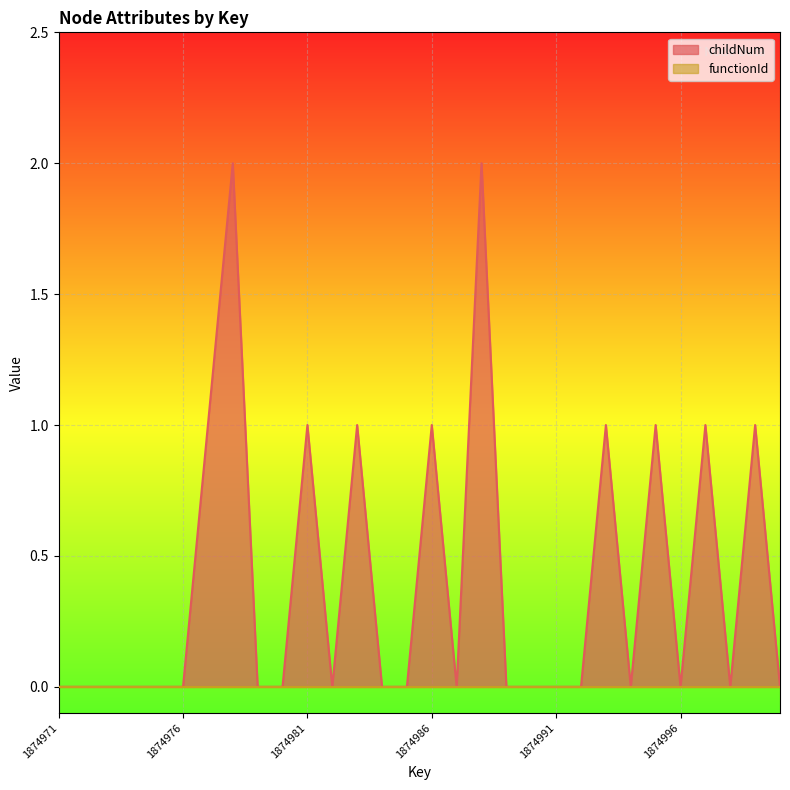

True or false: the data shows 0 at 1875000.

True